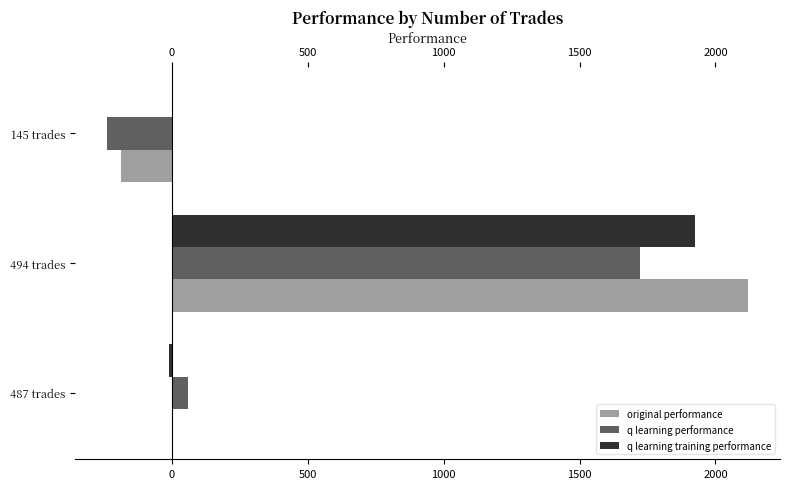

Which series has the widest spread of values?

original performance